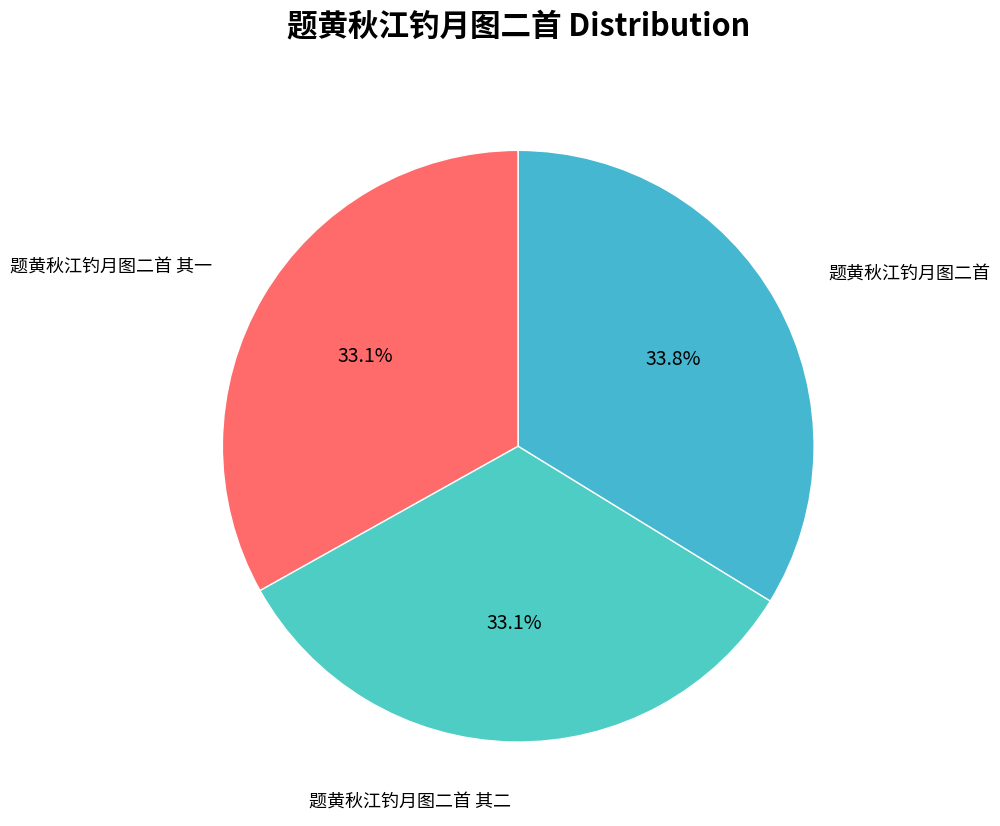

Is 题黄秋江钓月图二首 其二 the majority of the pie?

No